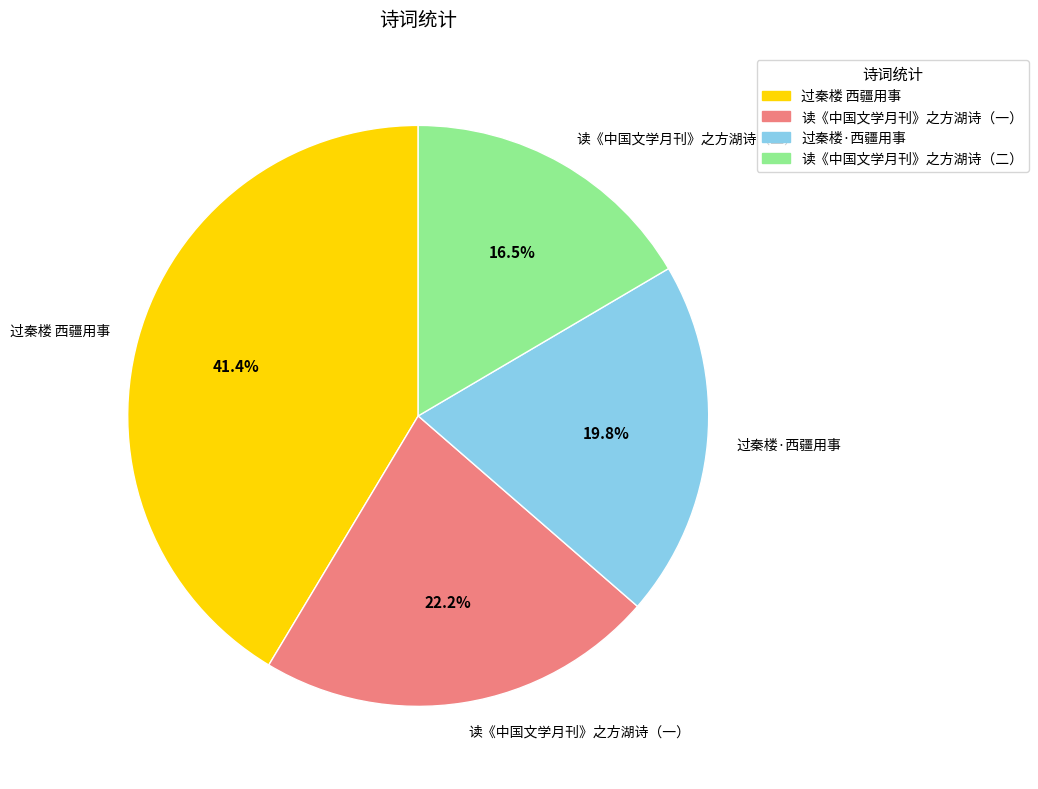

What is the smallest slice in the pie chart?

读《中国文学月刊》之方湖诗（二）